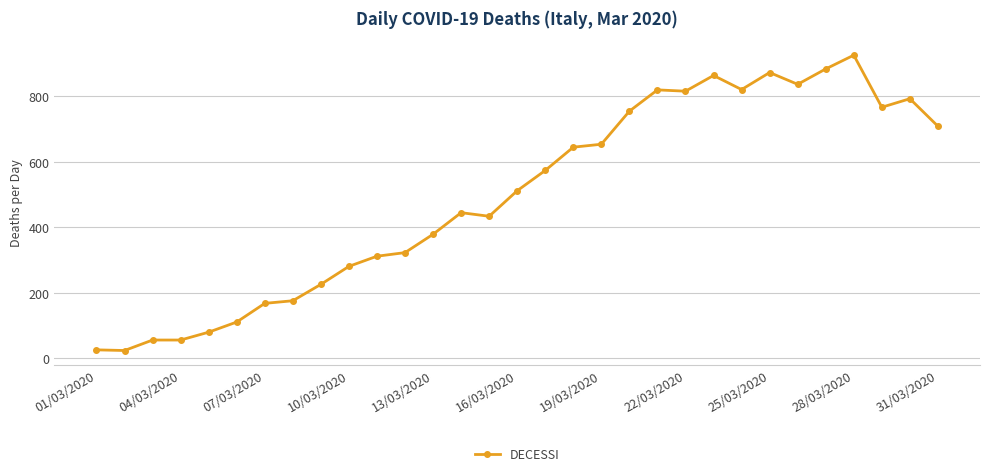

What is the value of the 4th point from the left?

56